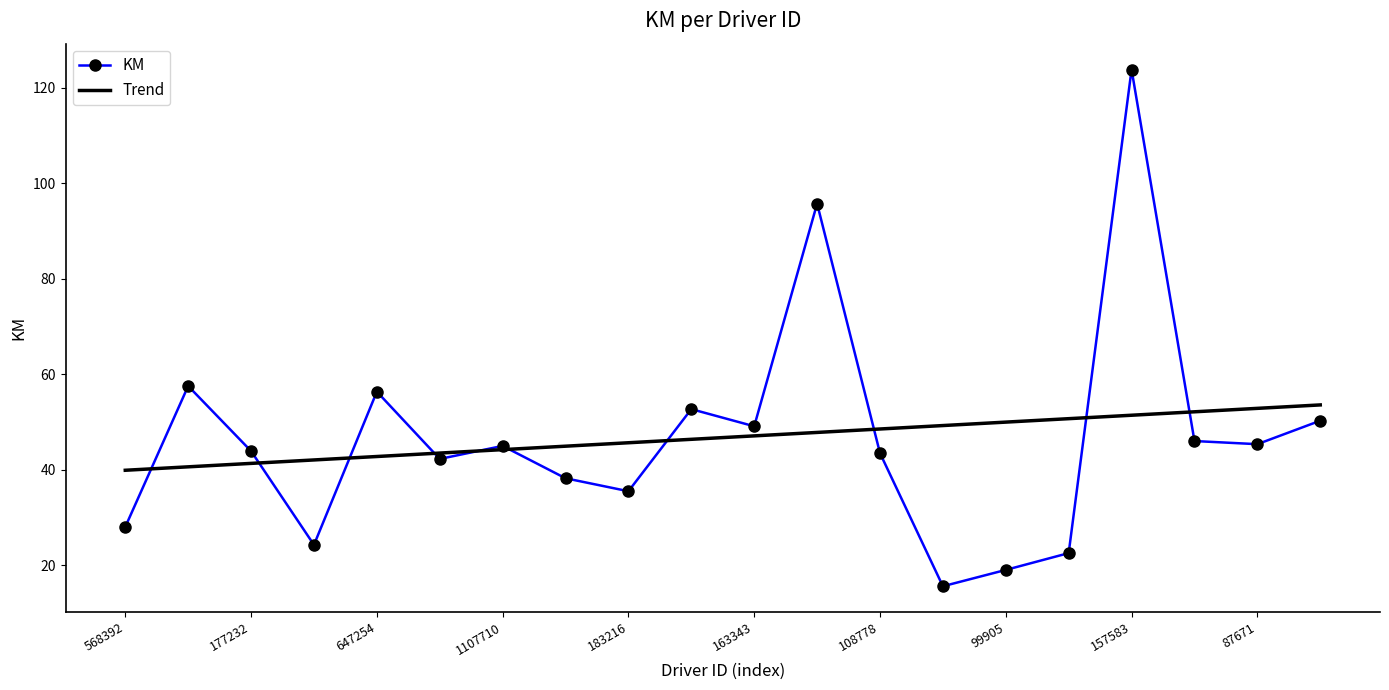

Which series has the largest range (max minus min)?

KM